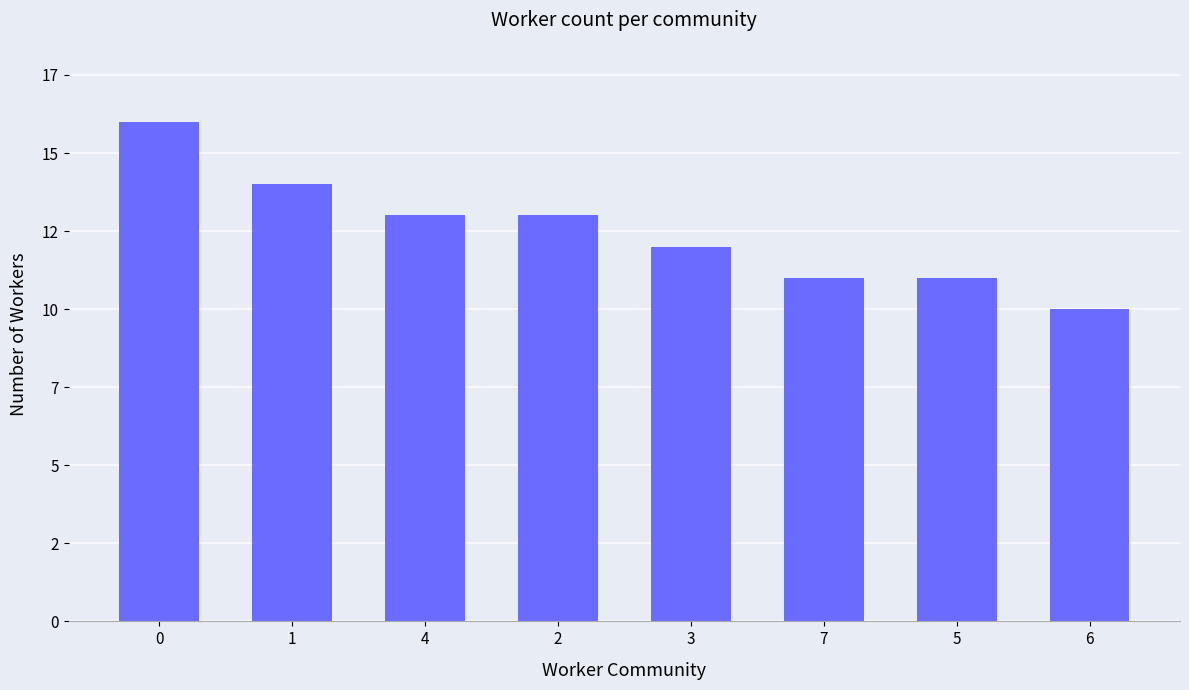

Reading left to right, what are all the values shown in this chart?

16	14	13	13	12	11	11	10